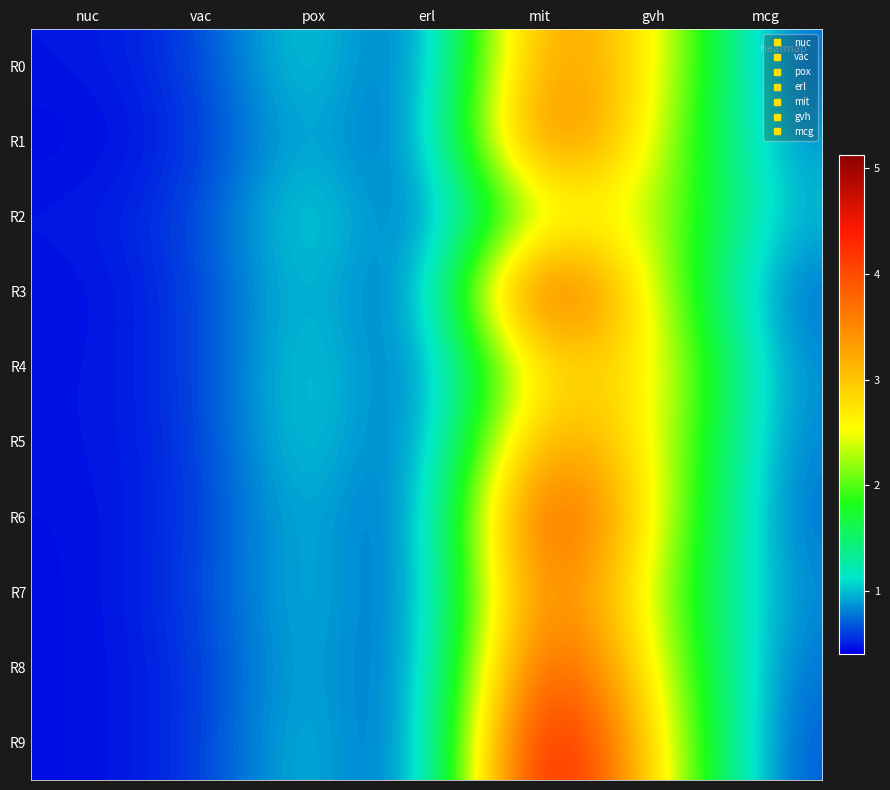

What is the total value across all series at mit?

39.5